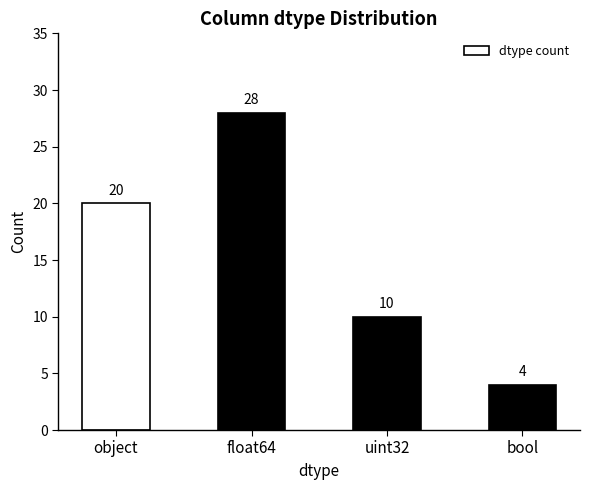

Does the chart contain any negative values?

No